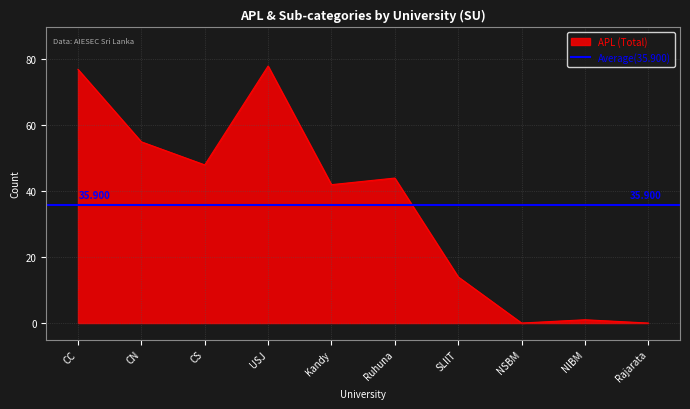

Where is APL (Total) nearest to the value 39?

Kandy